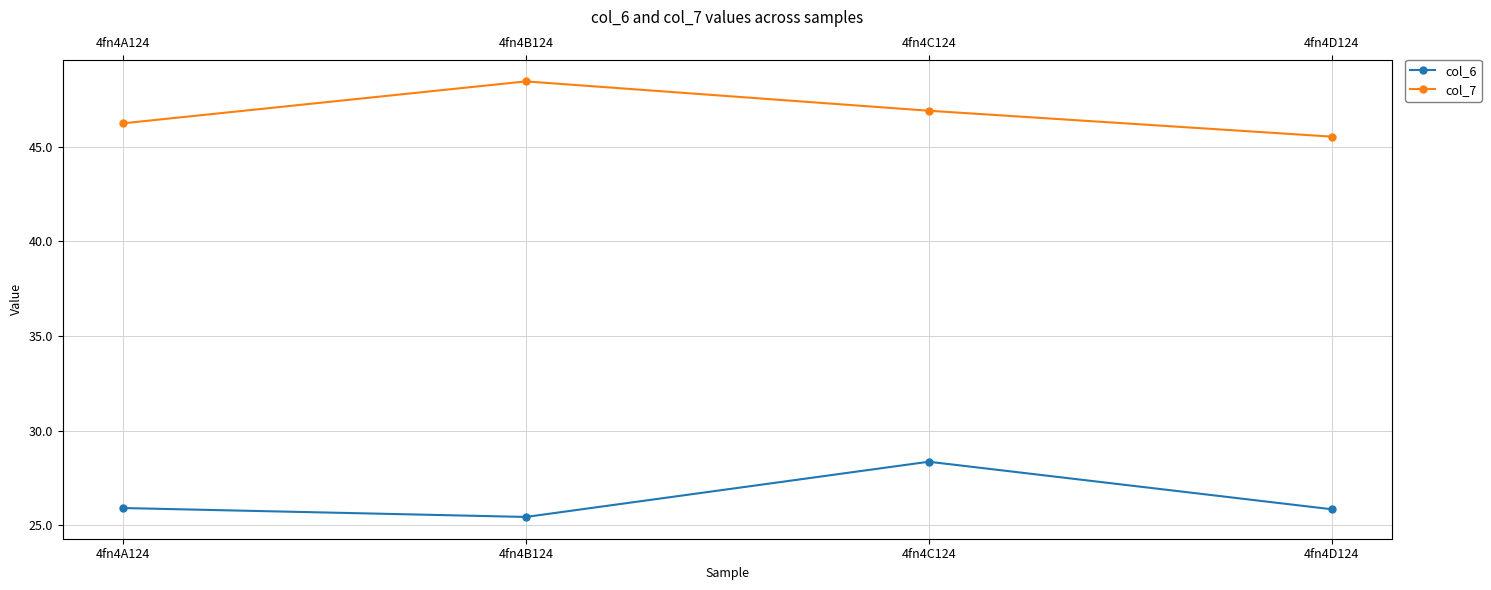

Which series changed the most between 4fn4B124 and 4fn4D124?

col_7